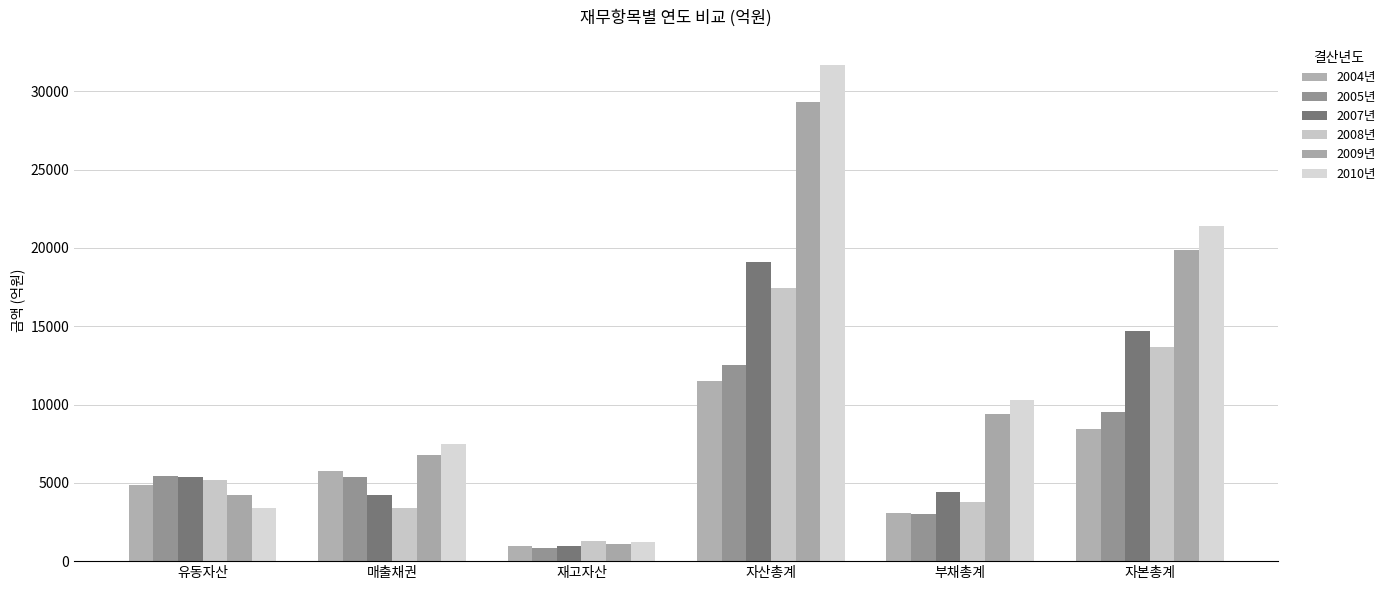

Are the bars grouped side by side (vs. stacked)?

Yes